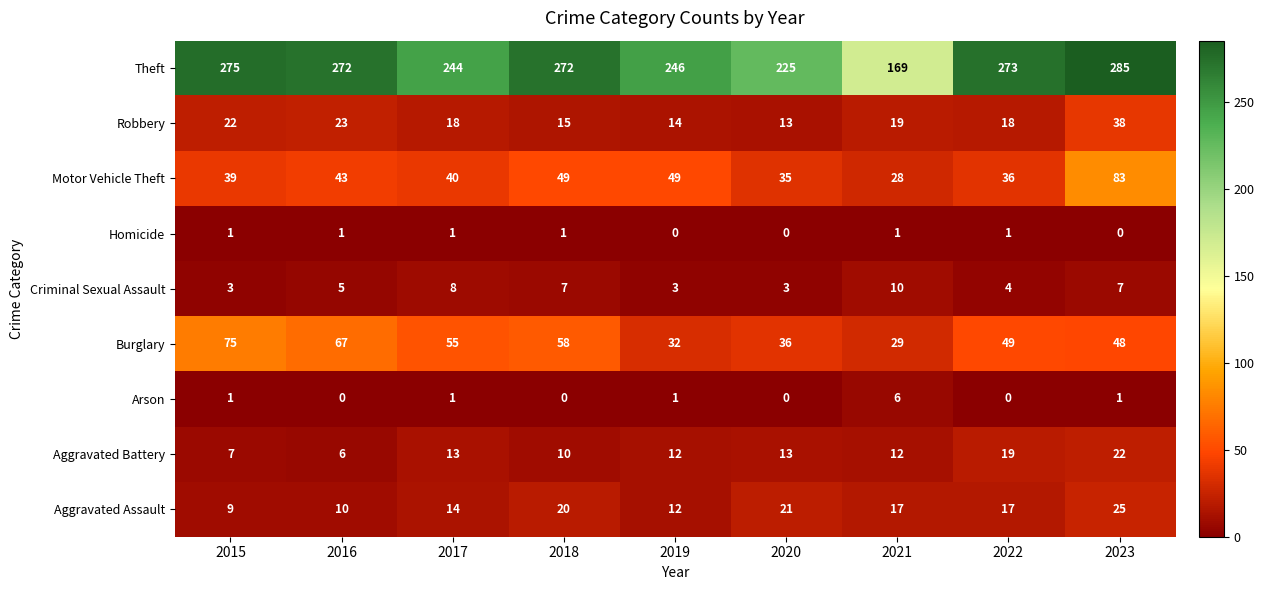

True or false: Burglary has a value of 27 at 2023.

False